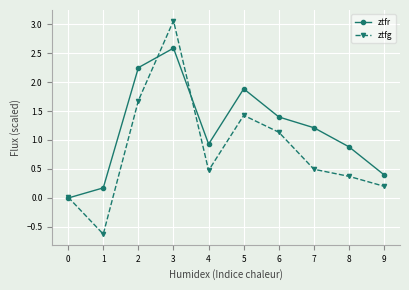

What are all the series names shown in the legend?

ztfr, ztfg